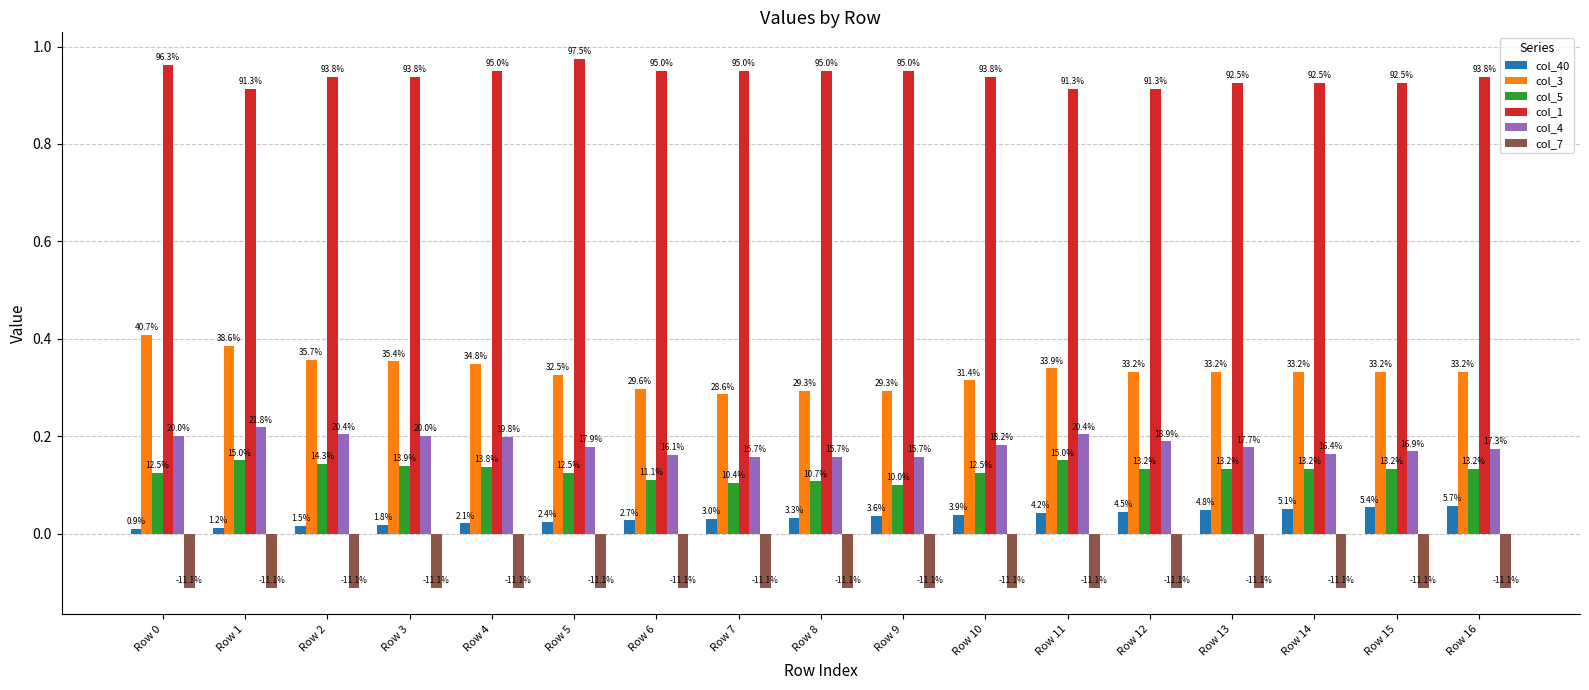

At Row 16, list the series in order from smallest to largest.

col_7, col_40, col_5, col_4, col_3, col_1